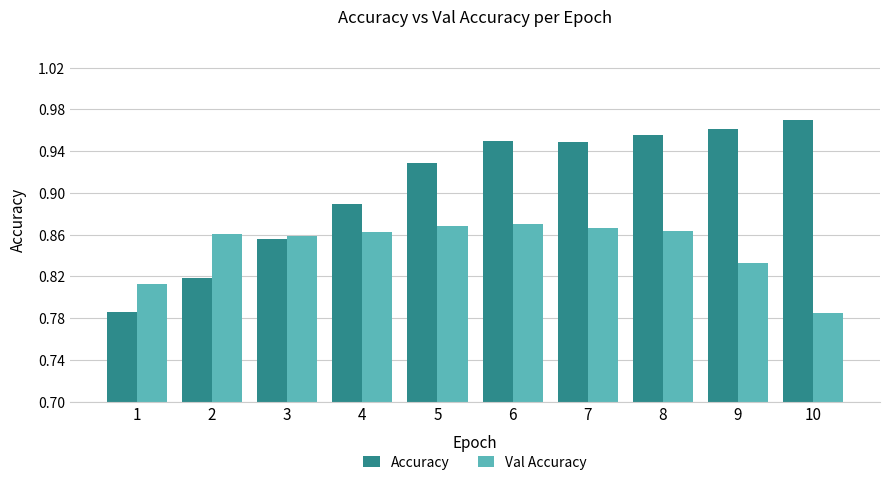

Which series has the largest range (max minus min)?

Accuracy